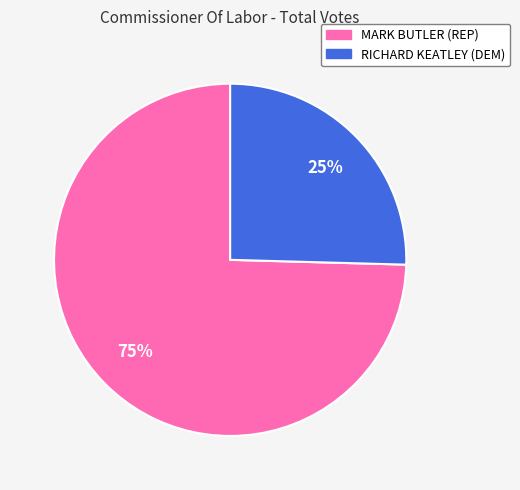

Which slice is the smallest?

RICHARD KEATLEY (DEM)